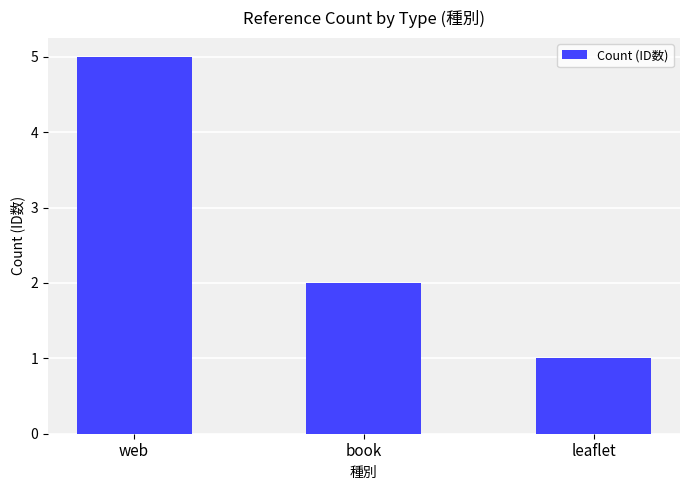

What is the sum of all values?

8